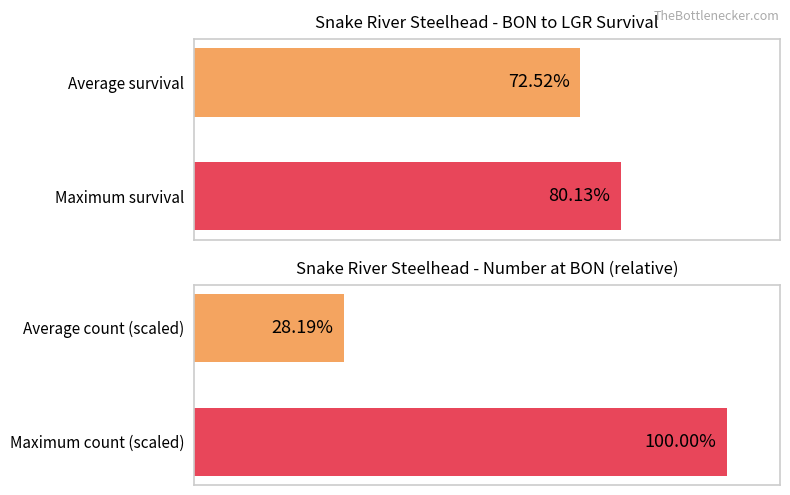

Rank the series by their average value, from highest to lowest.

BON to LGR (%), Number at BON (scaled)